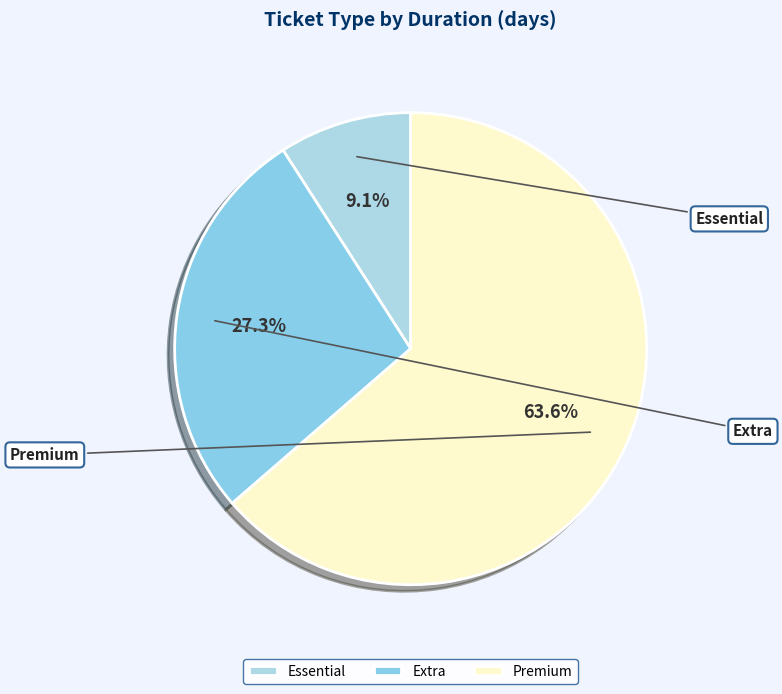

Which category has the biggest portion of the pie?

Premium